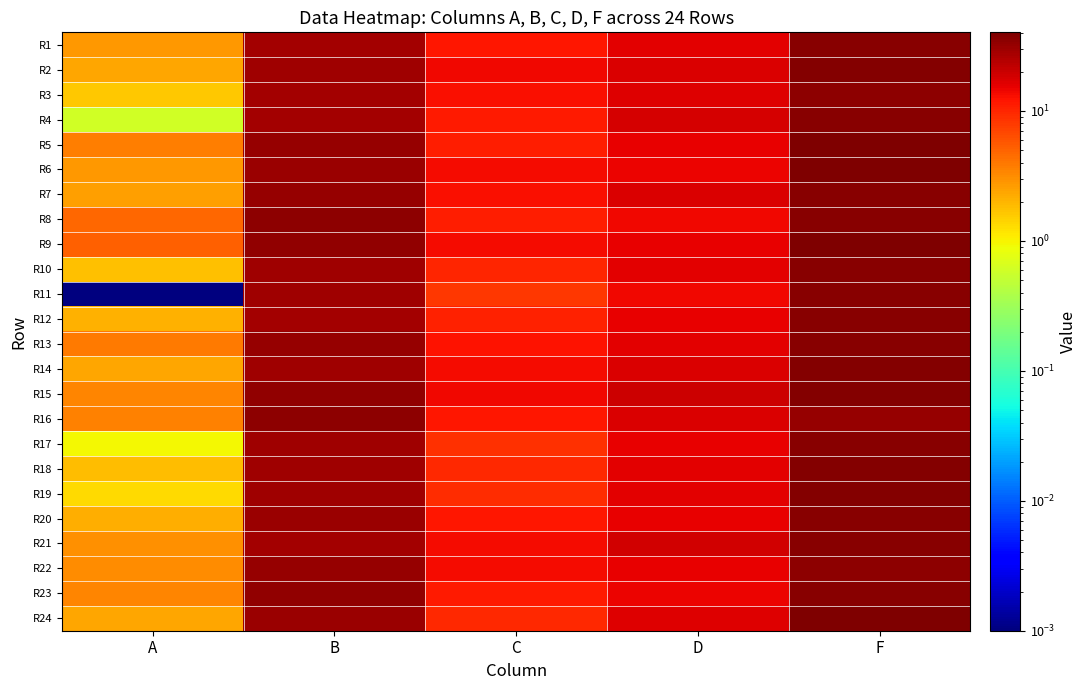

Count the number of data series in this chart.

24